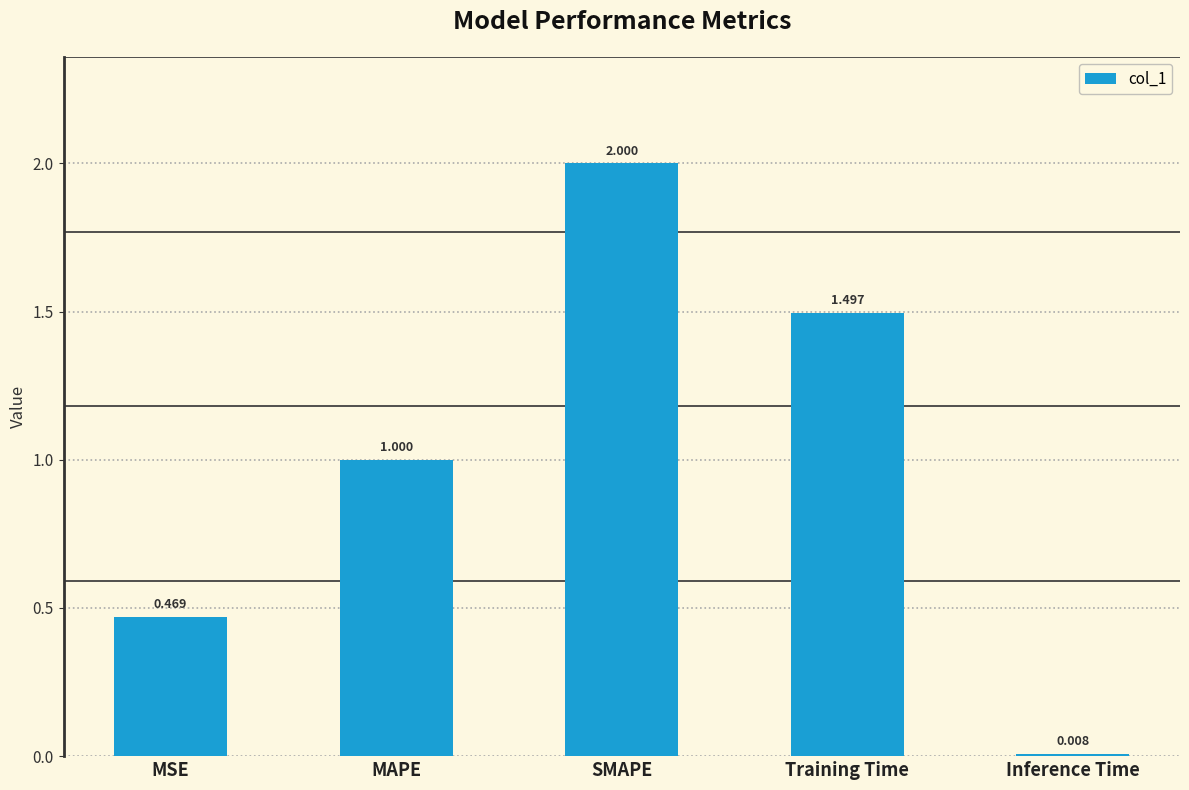

What is the maximum value shown in the chart?

2.0